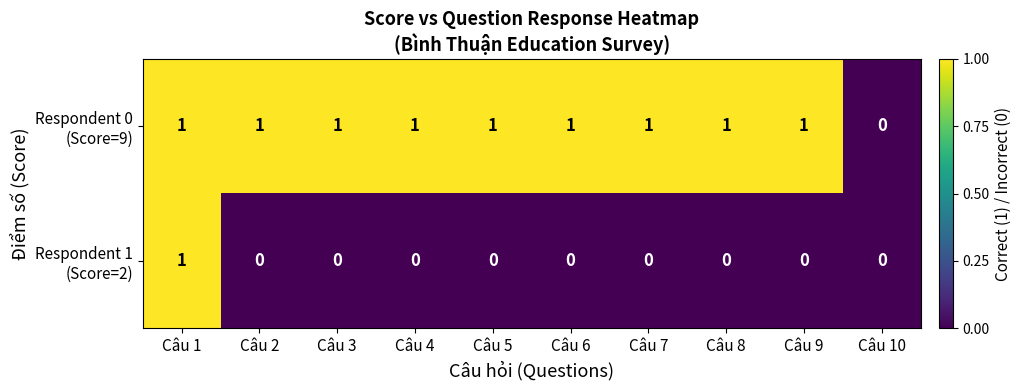

What is the difference between the highest and lowest values at Câu 5?

1